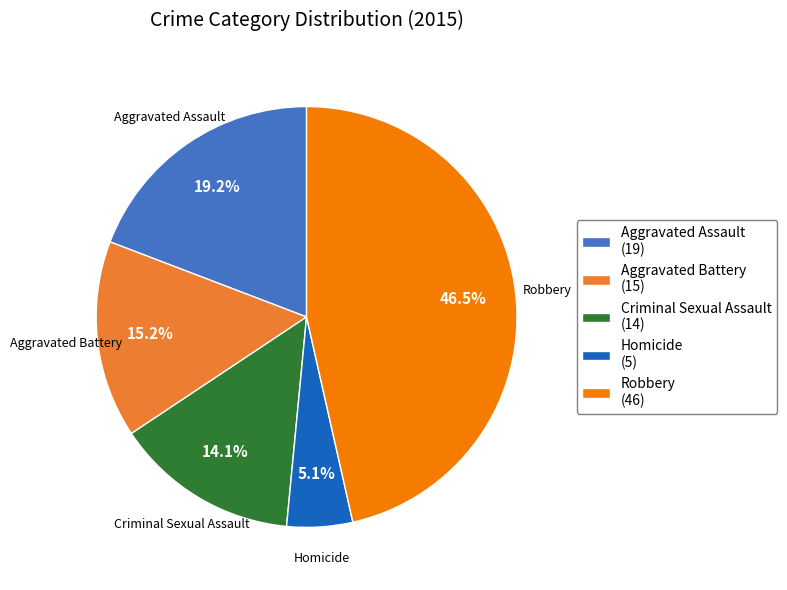

True or false: Criminal Sexual Assault accounts for 6% of the total.

False